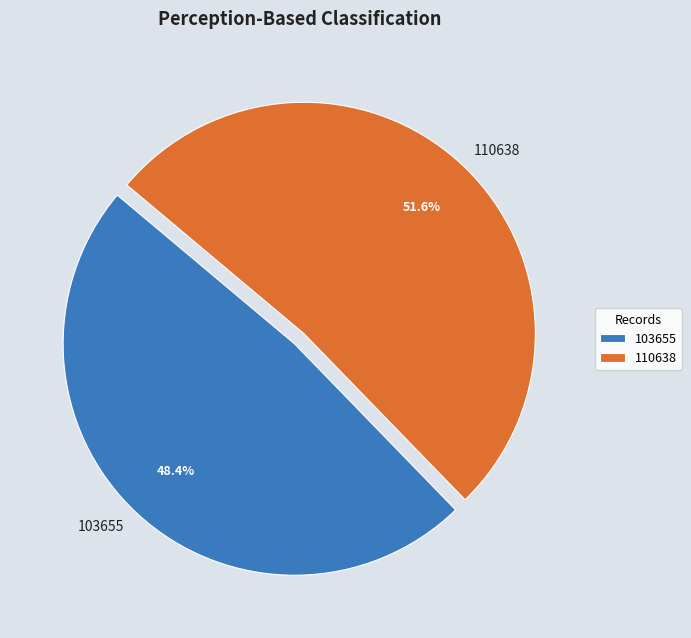

Does 103655 account for over 50% of the chart?

No